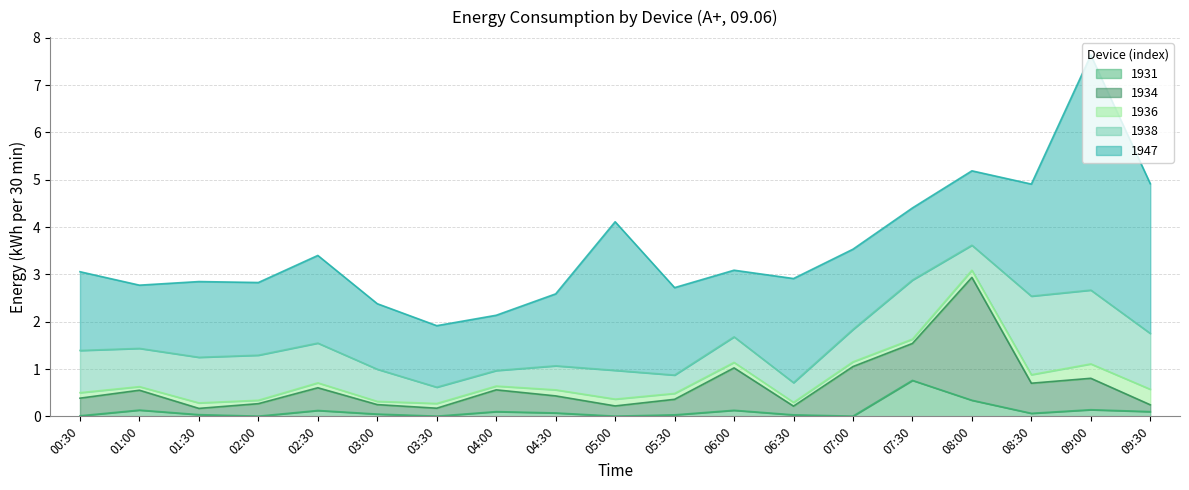

What position from the right is 06:30?

7